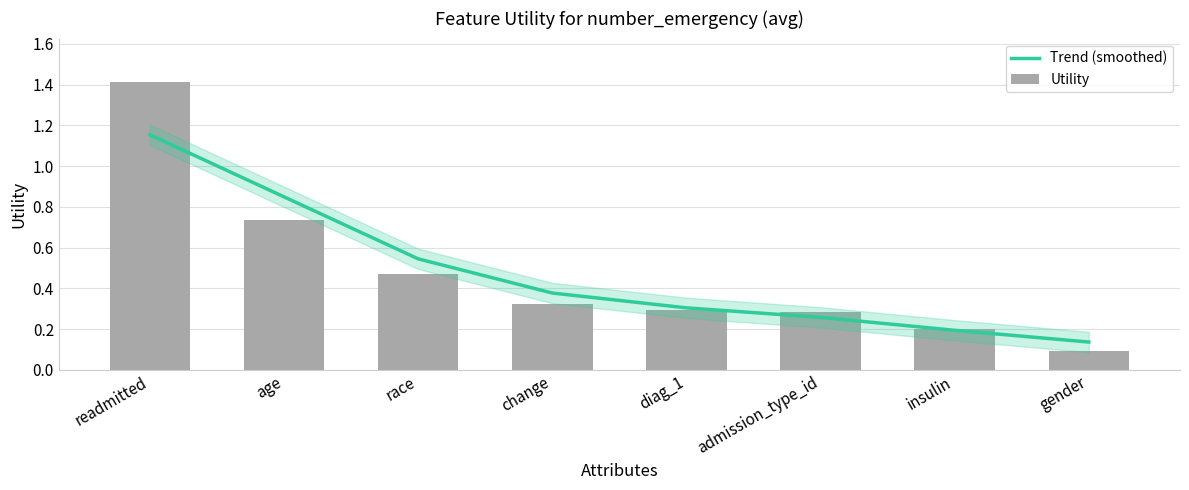

At how many categories does at least one series exceed 1?

1